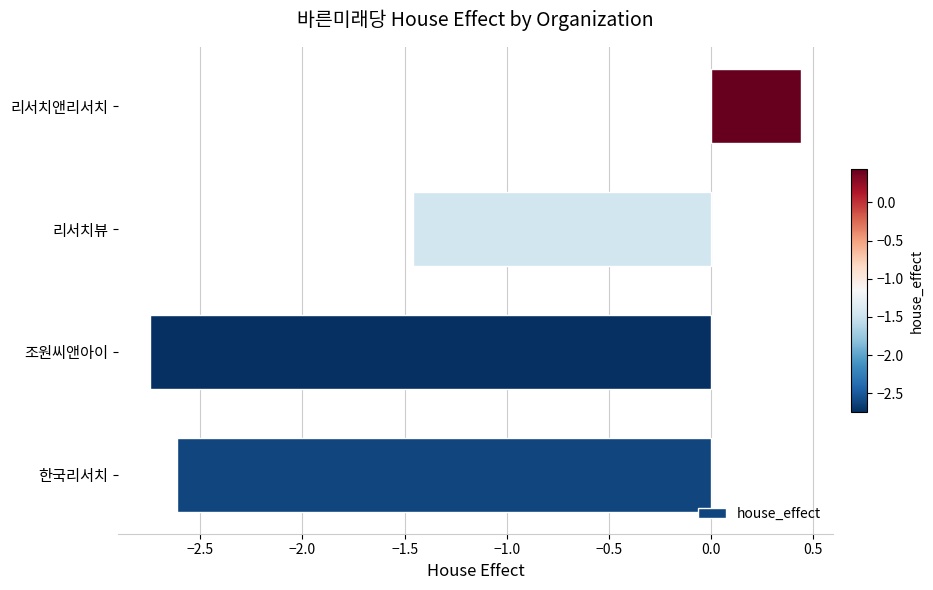

What is the difference between the second highest and second lowest values?

1.2